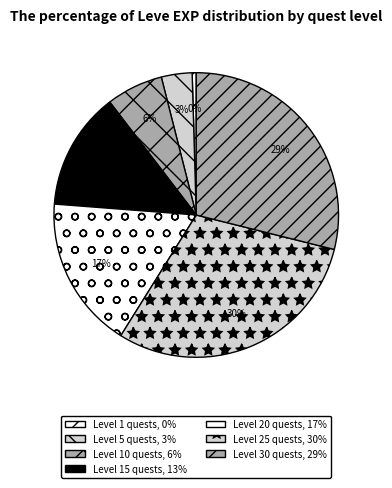

How many segments does this pie chart have?

7